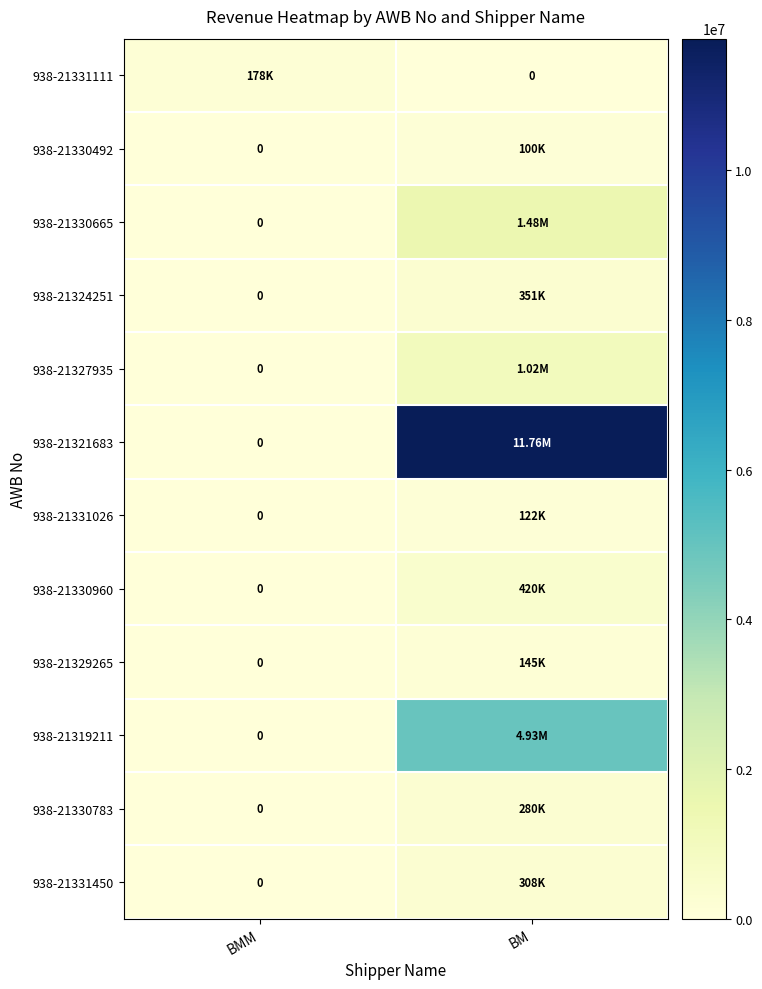

Which has a higher value, BM or BMM?

BMM